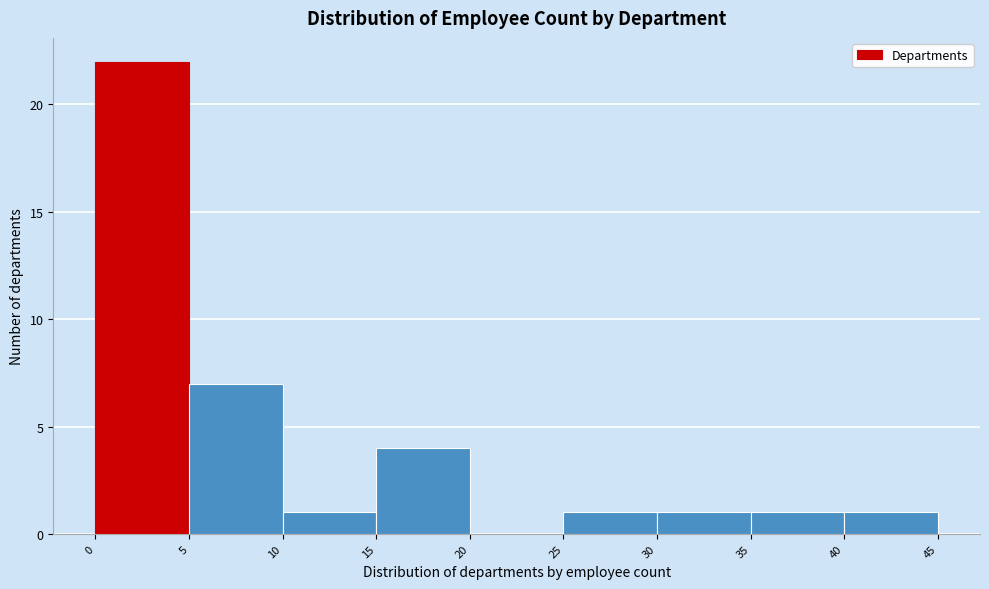

Which range on the x-axis has the tallest bar?

0 to 5